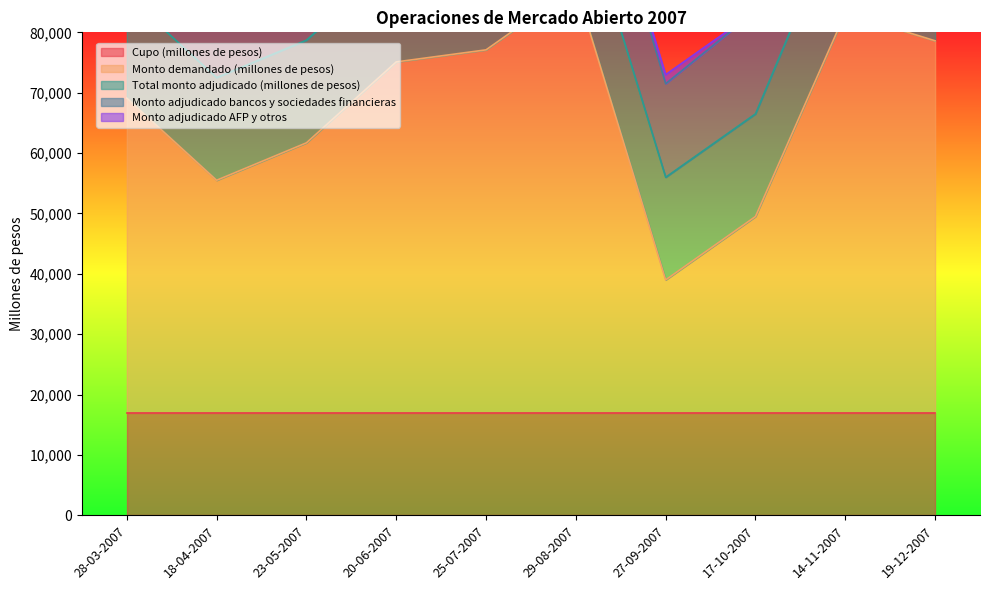

Count the number of data series in this chart.

5